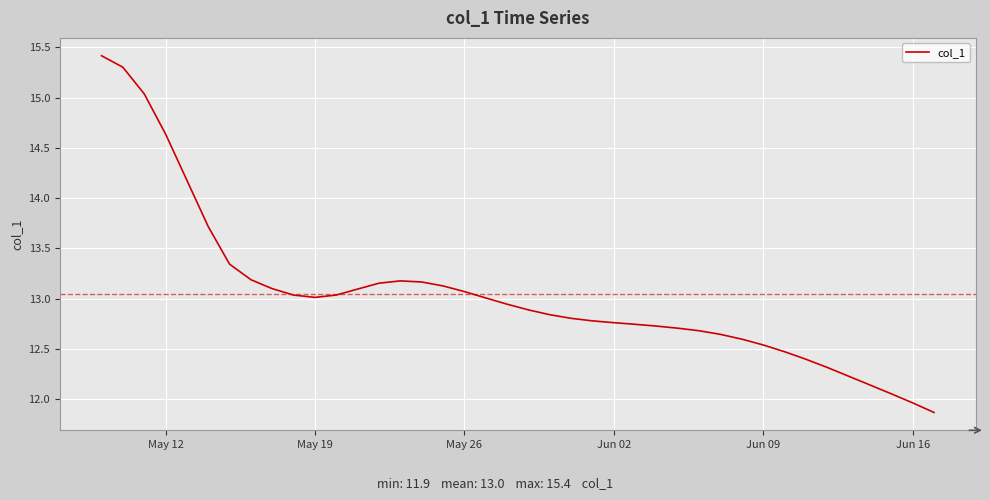

What is the average value?

13.0